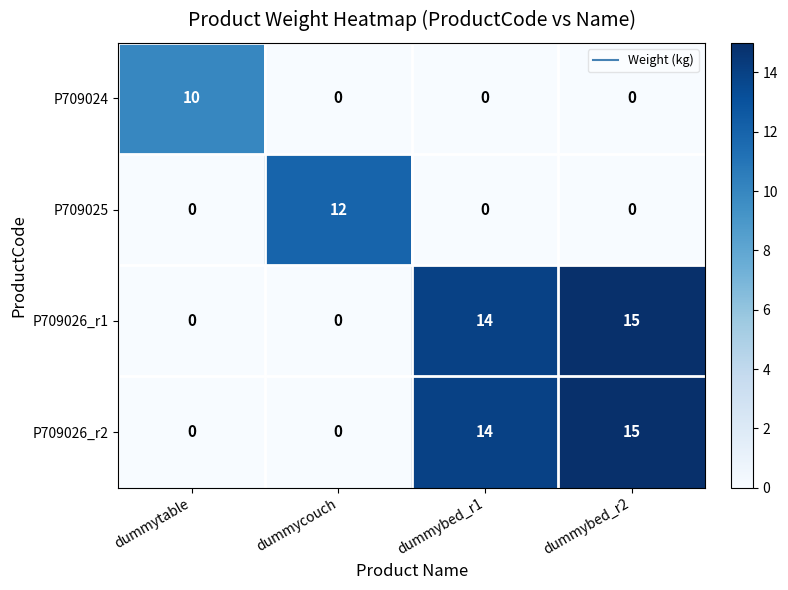

Reading left to right, what are all the values shown in this chart?

P709024: dummytable=10	dummycouch=0	dummybed_r1=0	dummybed_r2=0
P709025: dummytable=0	dummycouch=12	dummybed_r1=0	dummybed_r2=0
P709026_r1: dummytable=0	dummycouch=0	dummybed_r1=14	dummybed_r2=15
P709026_r2: dummytable=0	dummycouch=0	dummybed_r1=14	dummybed_r2=15